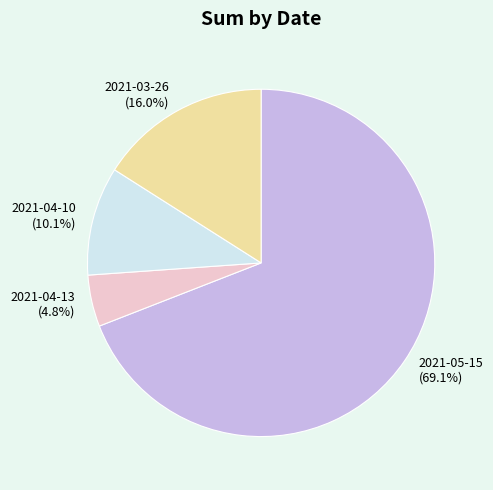

Rank the categories by value from lowest to highest.

2021-04-13, 2021-04-10, 2021-03-26, 2021-05-15